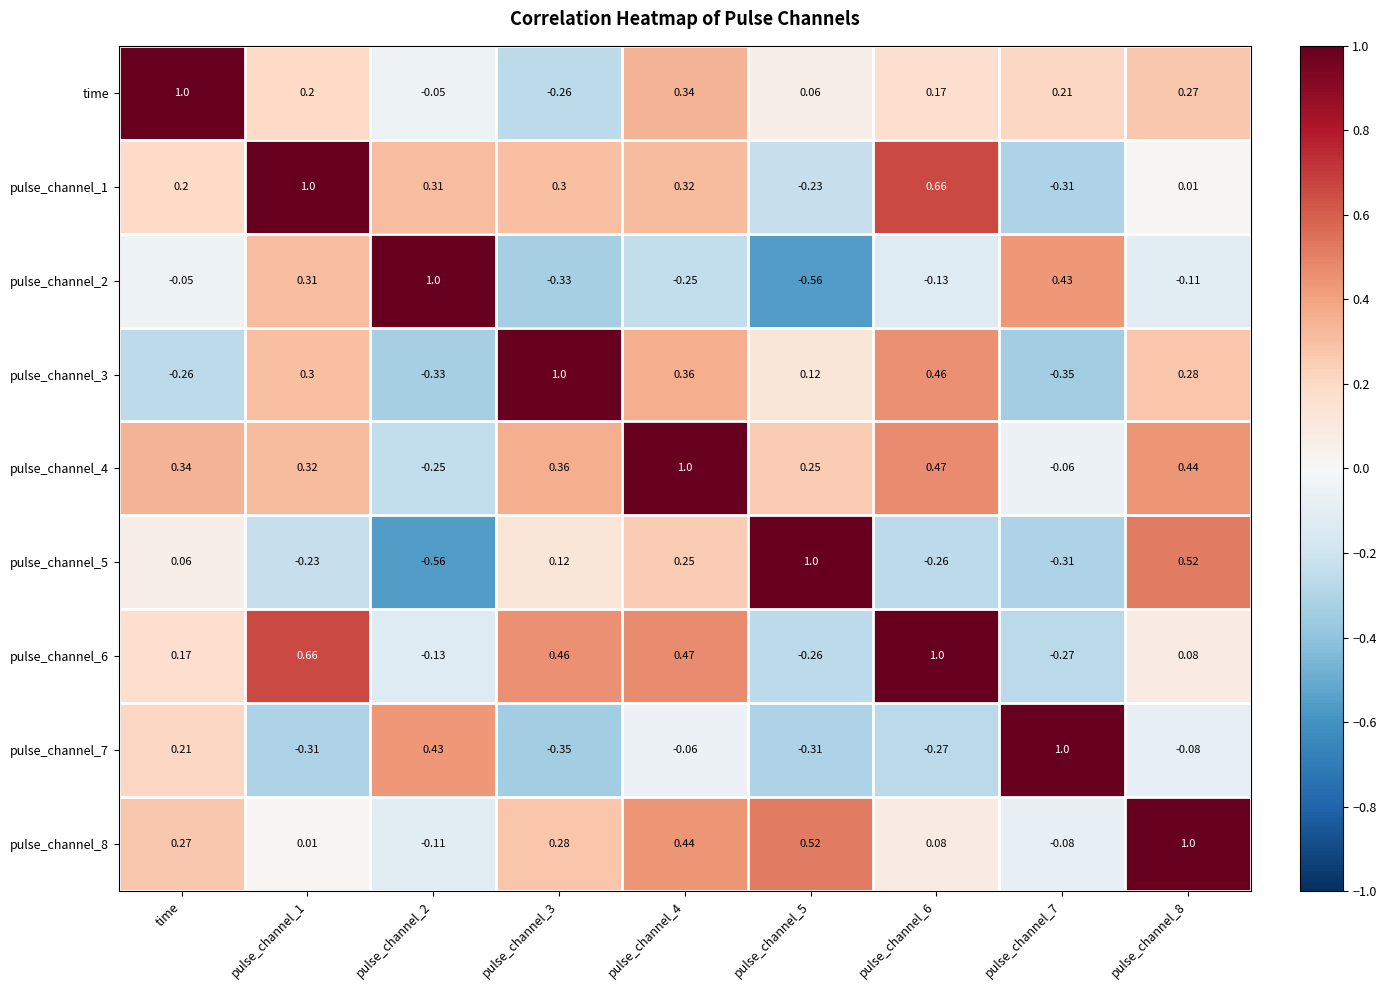

Is the value of pulse_channel_7 at pulse_channel_7 greater than the value of pulse_channel_3 at pulse_channel_8?

Yes